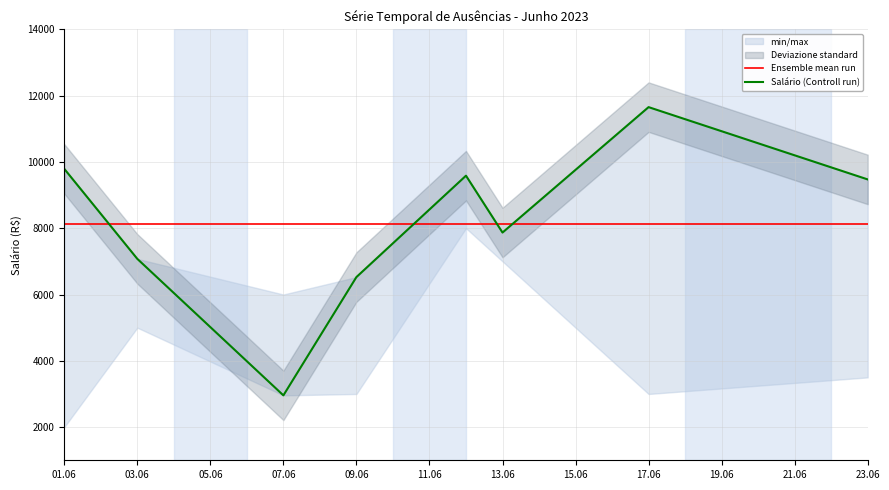

At which label does Ensemble mean run reach its peak?

01.06